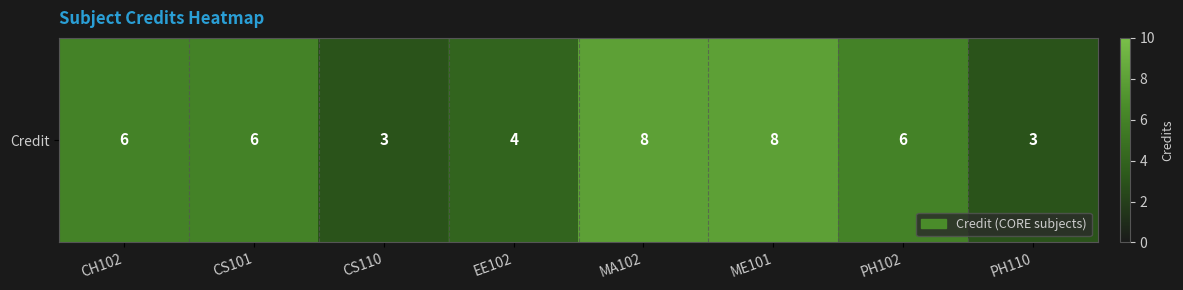

Reading left to right, list all the values displayed in this chart.

CH102=6	CS101=6	CS110=3	EE102=4	MA102=8	ME101=8	PH102=6	PH110=3